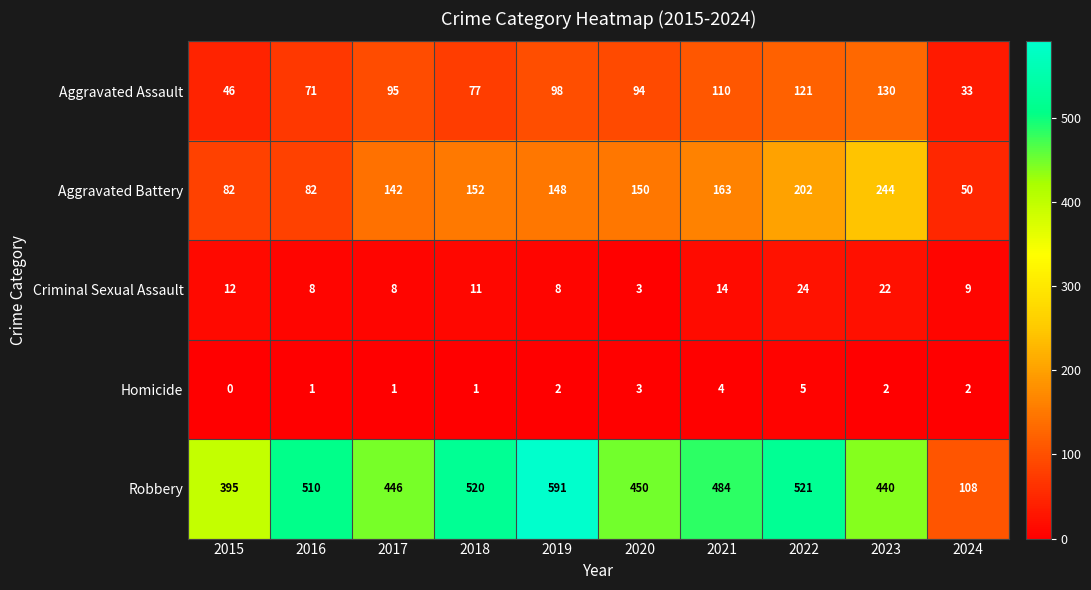

Rank the series by their maximum value, from lowest to highest.

Homicide, Criminal Sexual Assault, Aggravated Assault, Aggravated Battery, Robbery